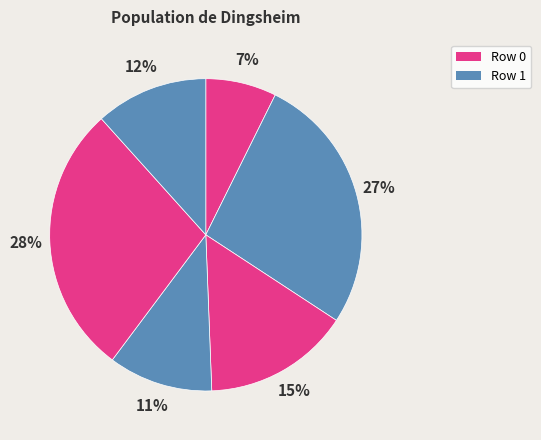

How many slices are in this pie chart?

6